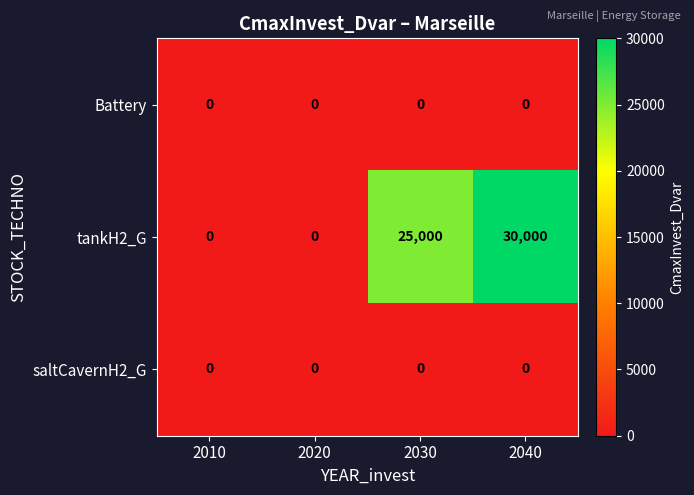

At how many categories does at least one series exceed 19838?

2